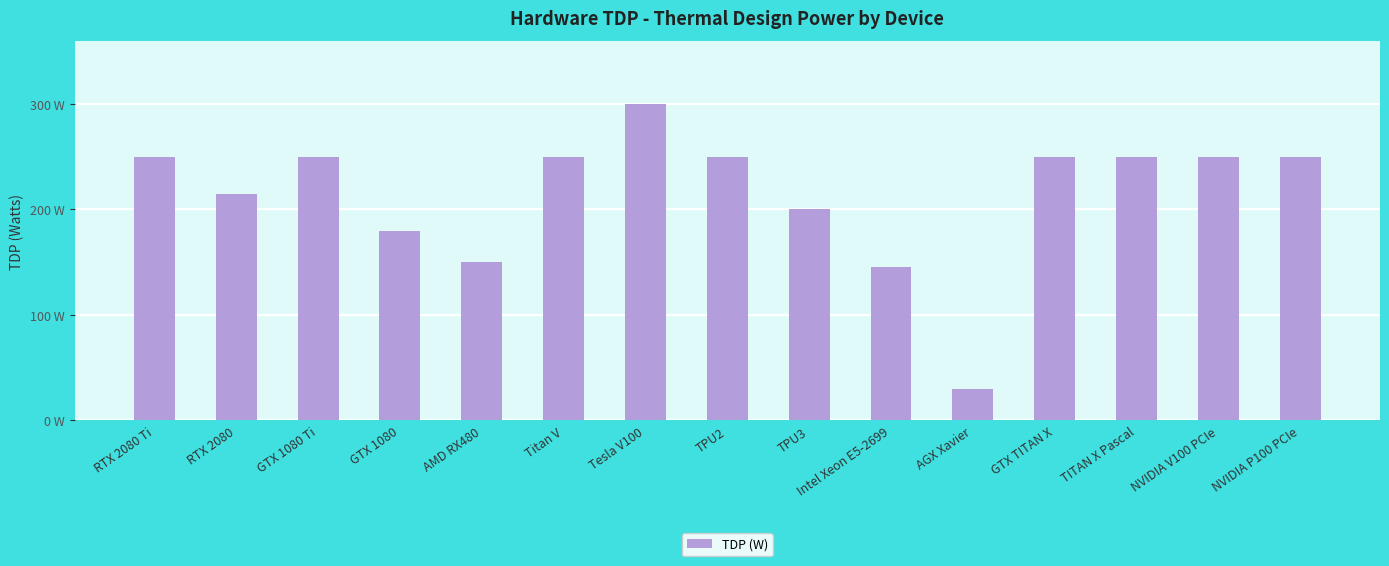

What is the average value?

215